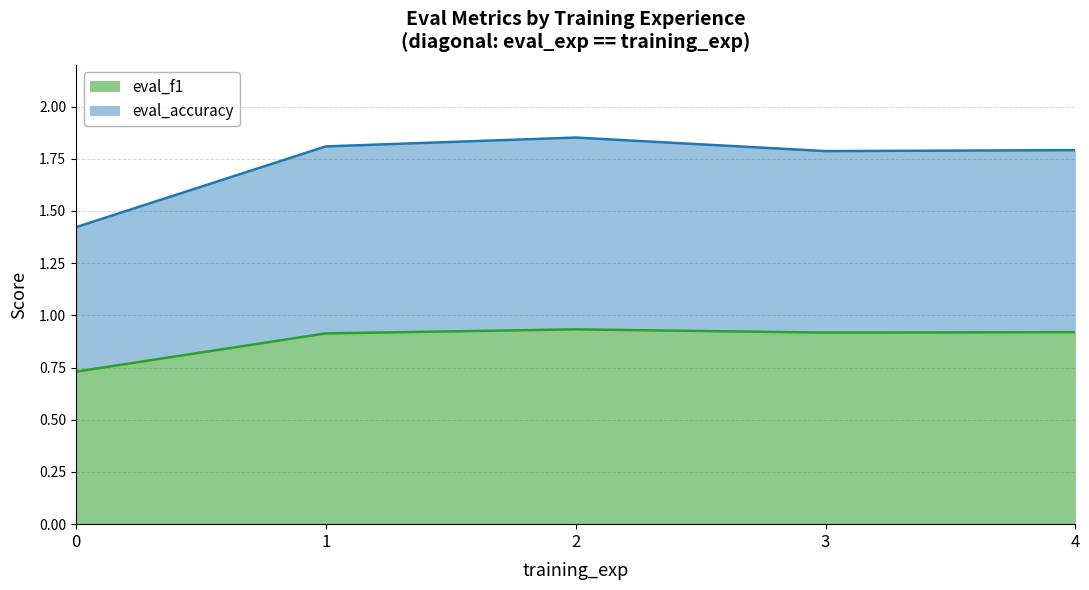

At which category is the sum across all series the highest?

2